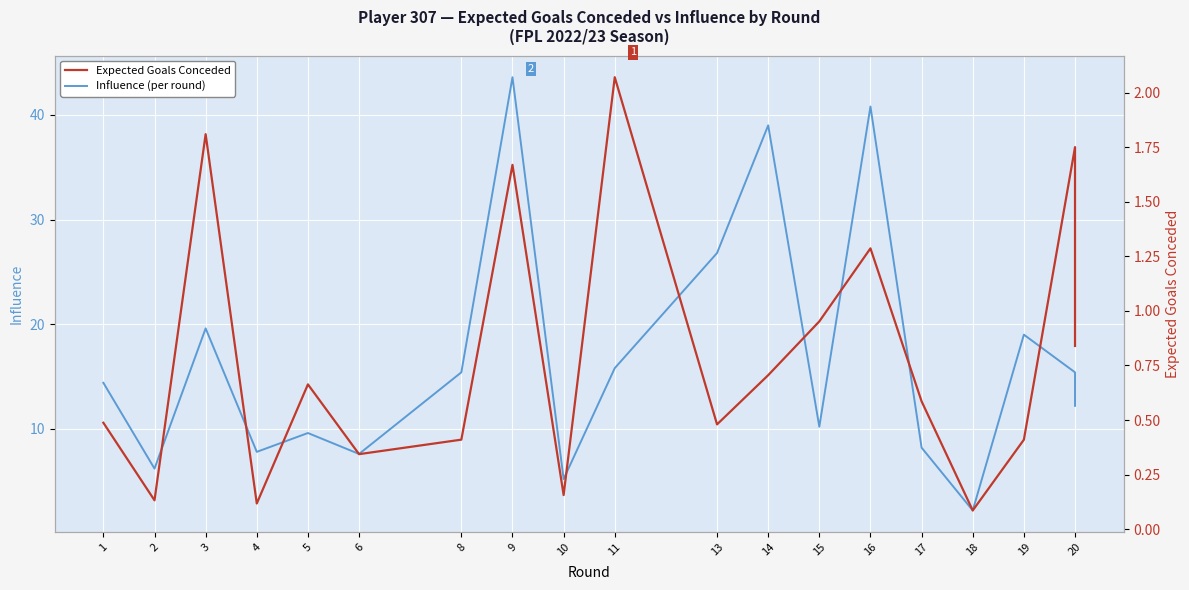

What is the difference between the Expected Goals Conceded values at 4 and 16?

1.2